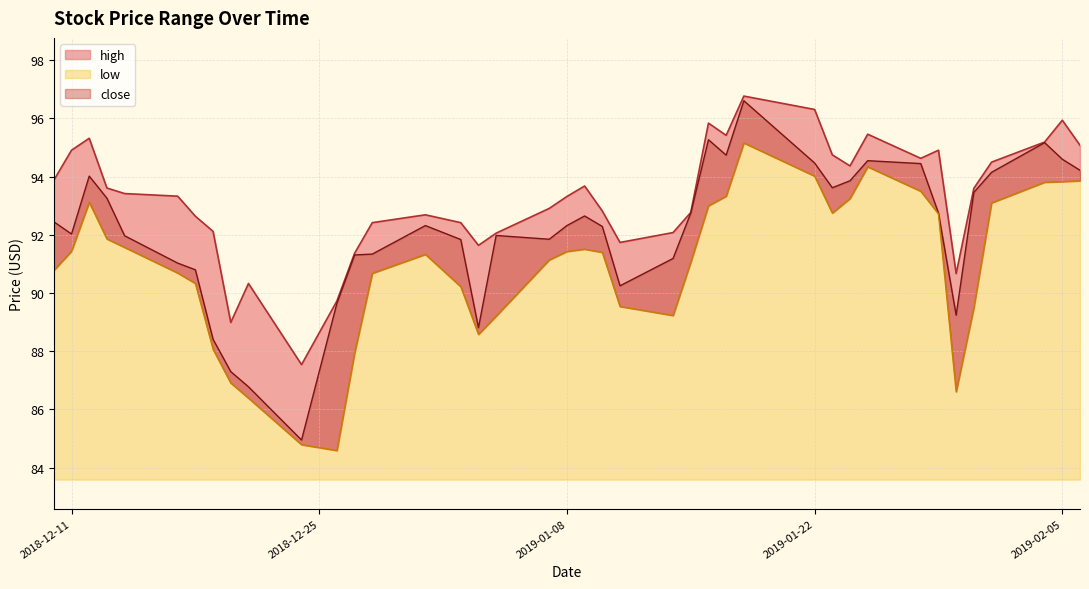

At which category does high reach its first local valley?

2018-12-20